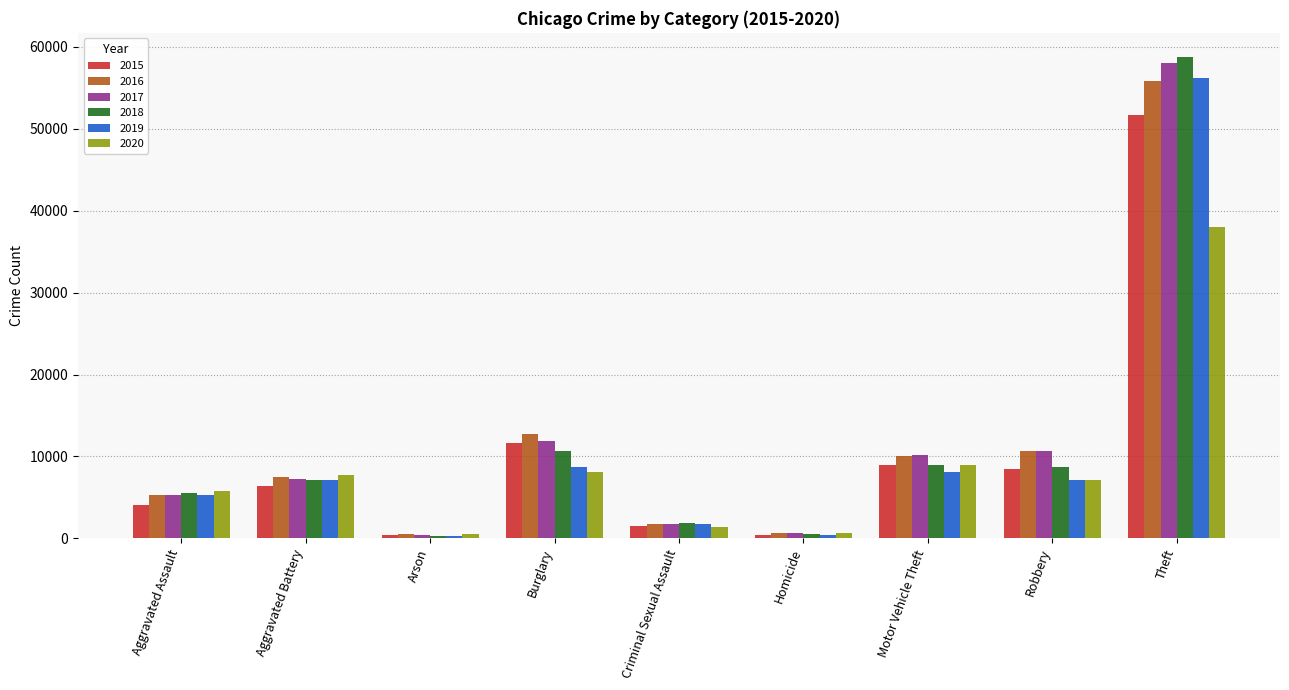

How many data points in 2015 are less than 6402?

4